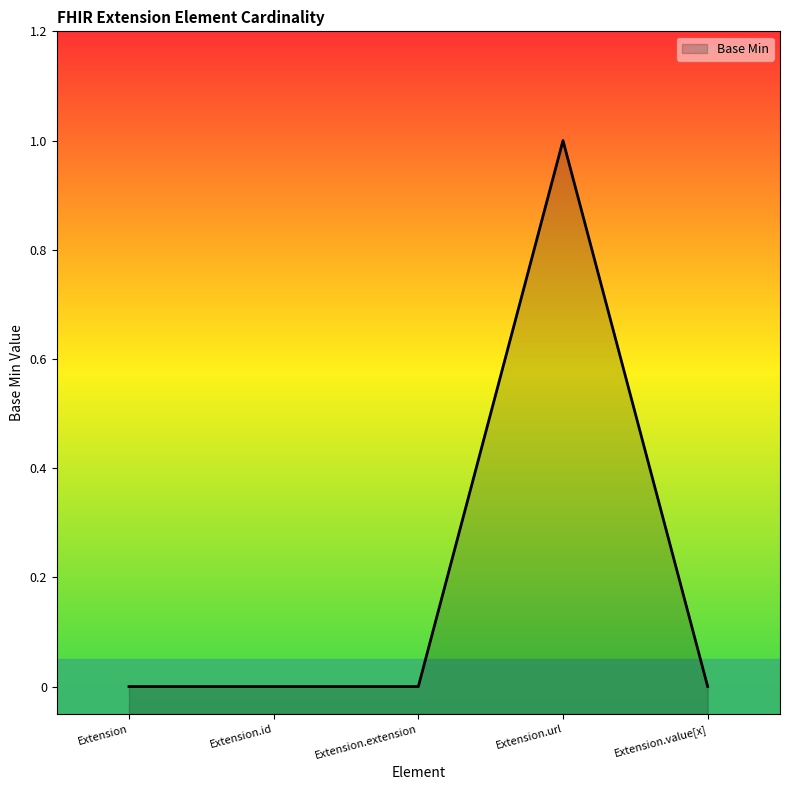

What is the label of the 5th point from the right?

Extension